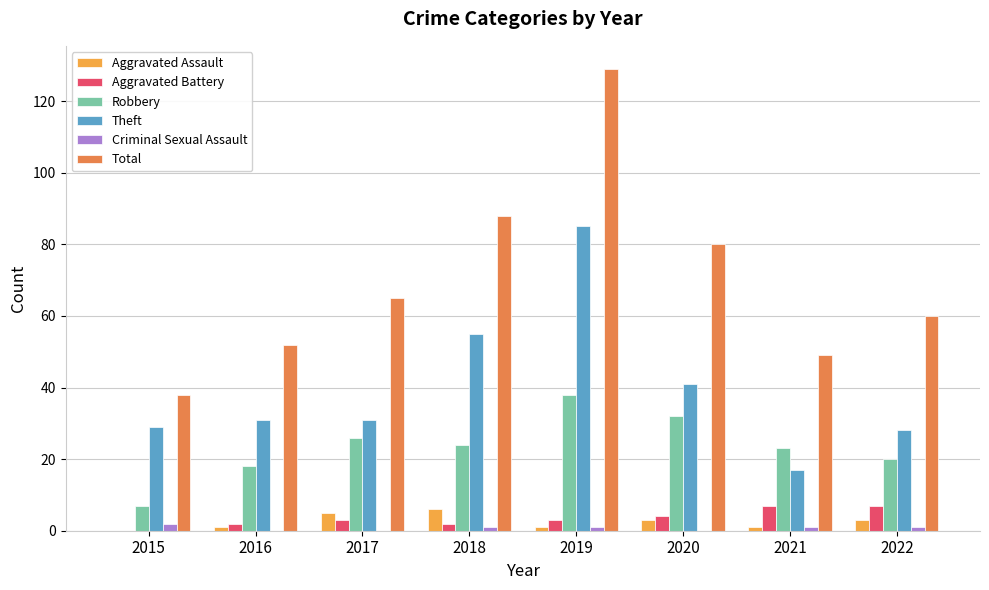

List the series in order of their peak value, lowest first.

Criminal Sexual Assault, Aggravated Assault, Aggravated Battery, Robbery, Theft, Total